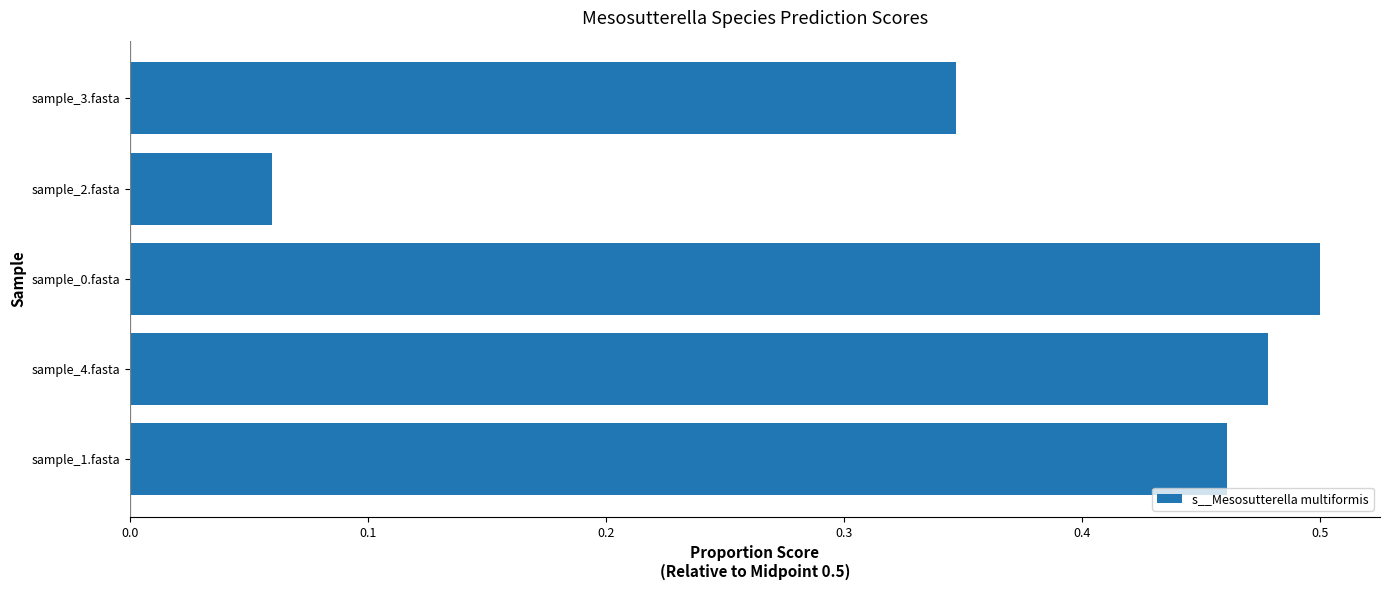

Rank the categories by value from lowest to highest.

sample_2.fasta, sample_3.fasta, sample_1.fasta, sample_4.fasta, sample_0.fasta